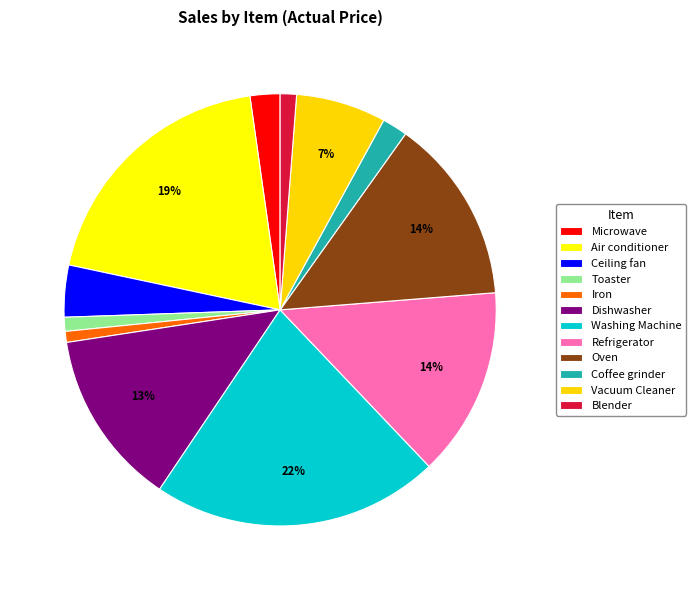

Combined, what portion of the pie is Blender and Ceiling fan?

5.1%